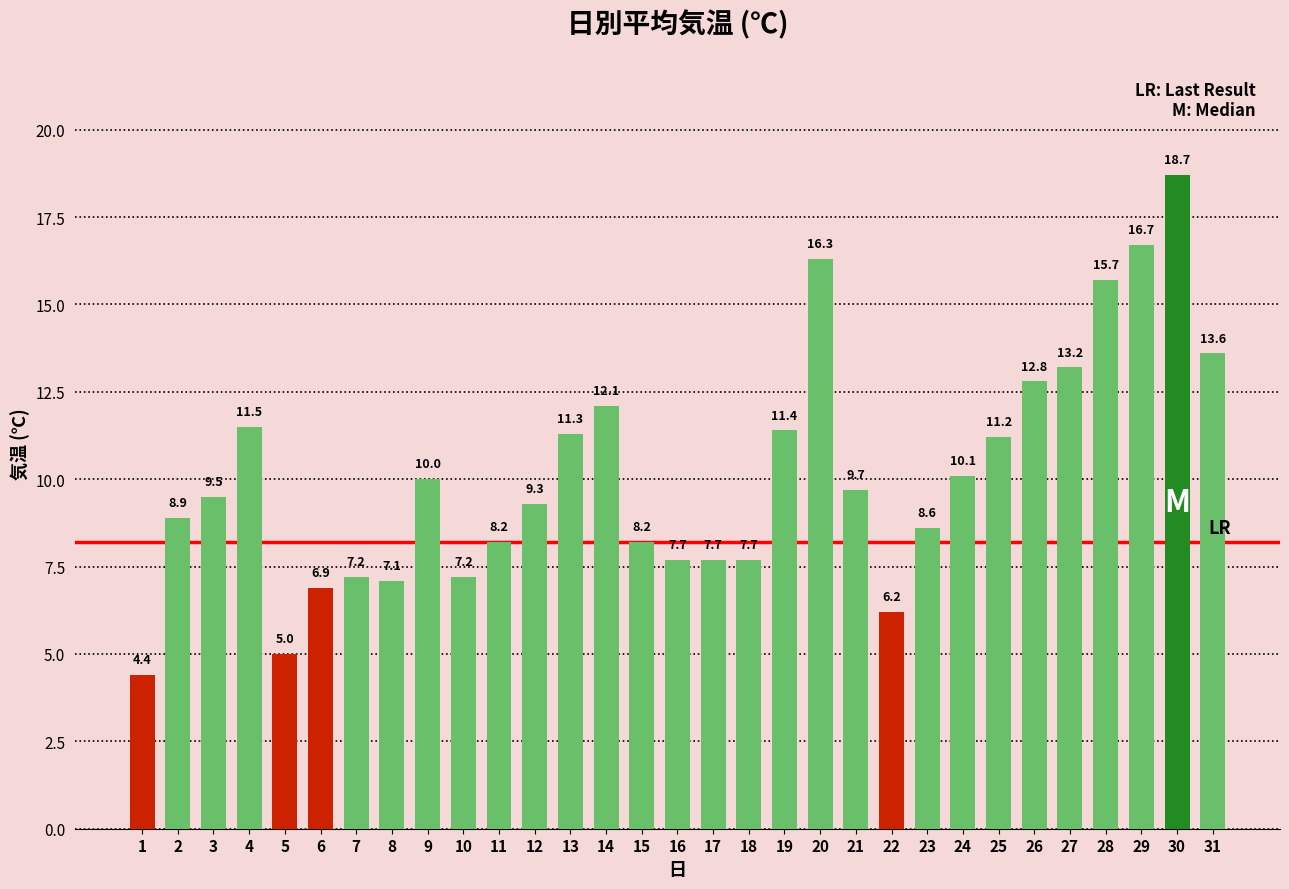

Reading left to right, list all the values displayed in this chart.

4.4	8.9	9.5	11.5	5.0	6.9	7.2	7.1	10.0	7.2	8.2	9.3	11.3	12.1	8.2	7.7	7.7	7.7	11.4	16.3	9.7	6.2	8.6	10.1	11.2	12.8	13.2	15.7	16.7	18.7	13.6